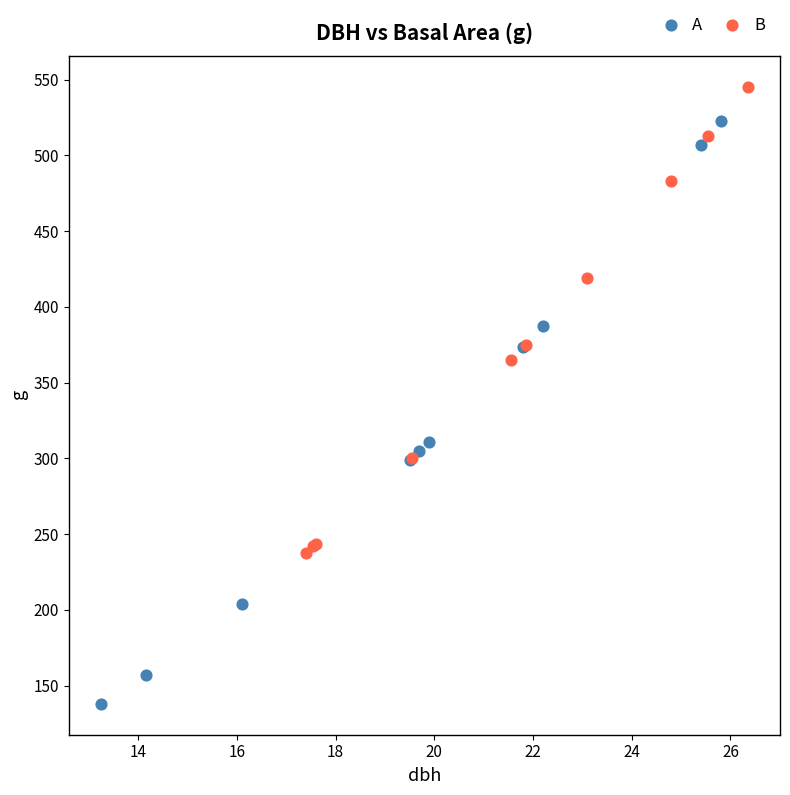

Which series contains the highest Y value?

B